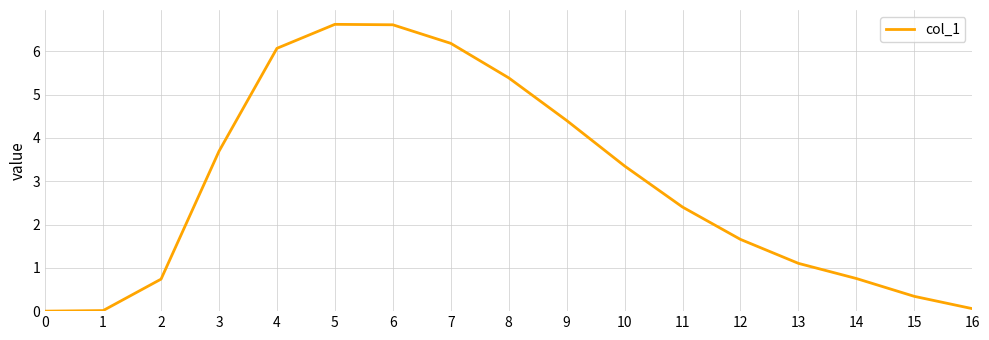

Count the number of values greater than 2.

9